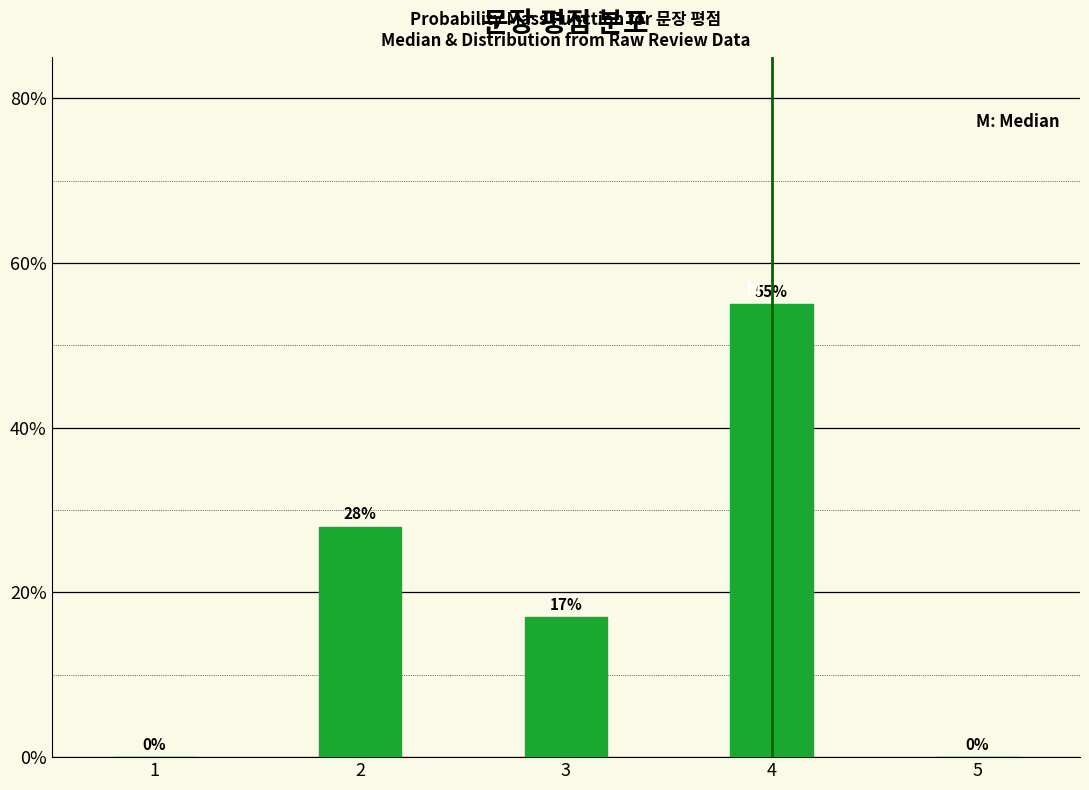

Reading left to right, list all the values displayed in this chart.

1=0.0	2=28.0	3=17.0	4=55.0	5=0.0